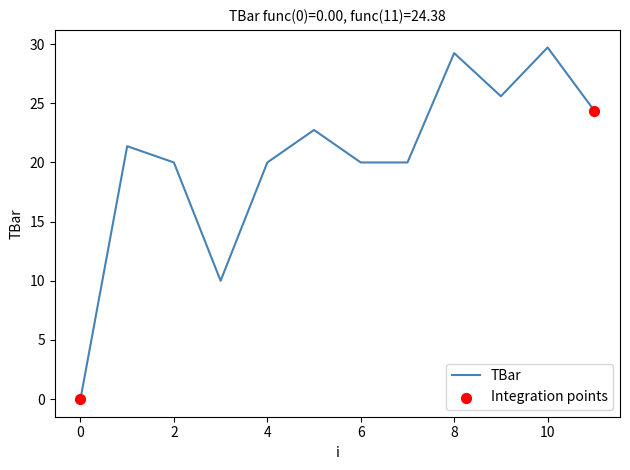

What is the difference between the maximum and minimum values?

29.7